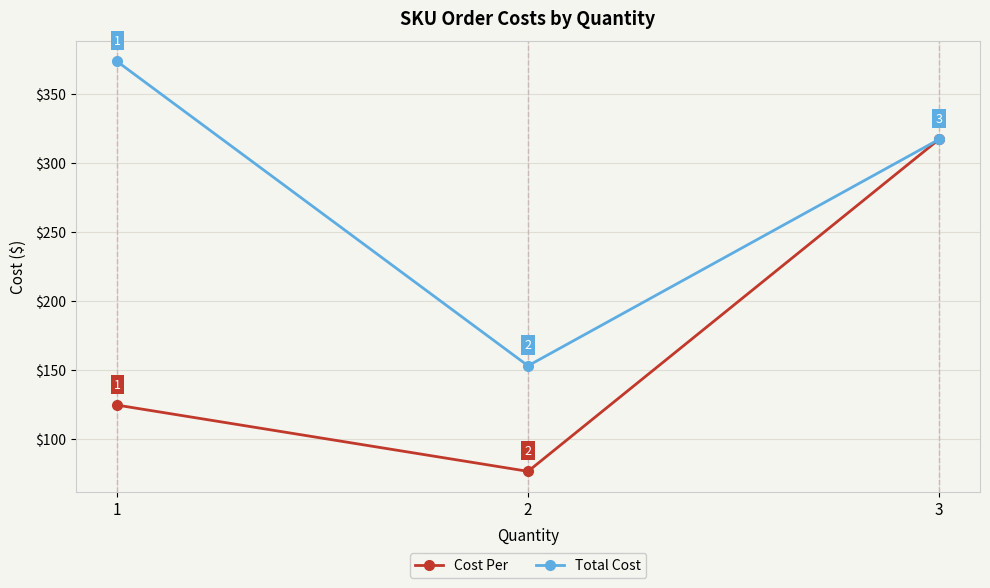

What are all the series names shown in the legend?

Cost Per, Total Cost